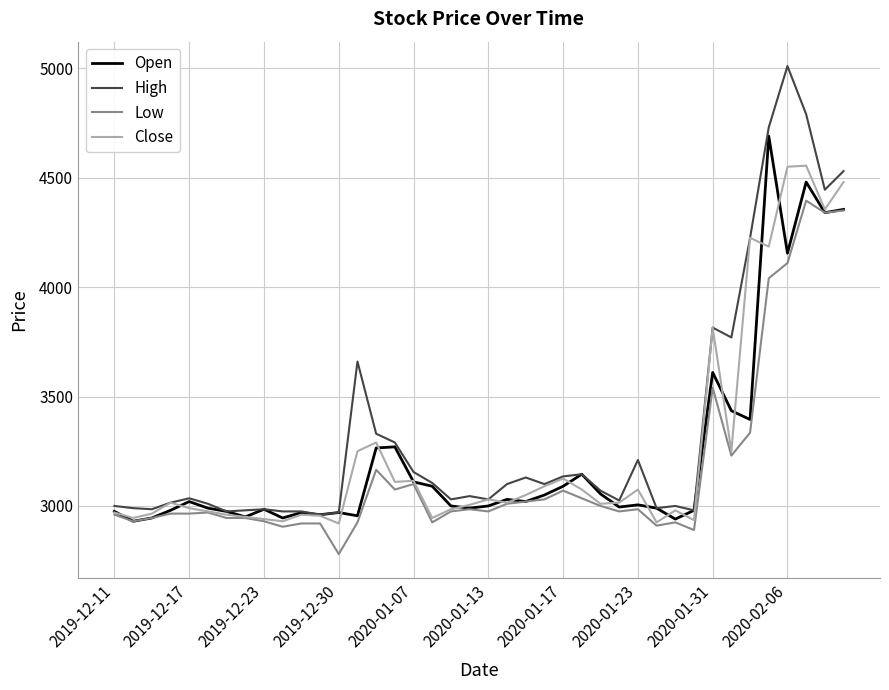

What is the difference between the second highest and second lowest values in the Open series?

1540